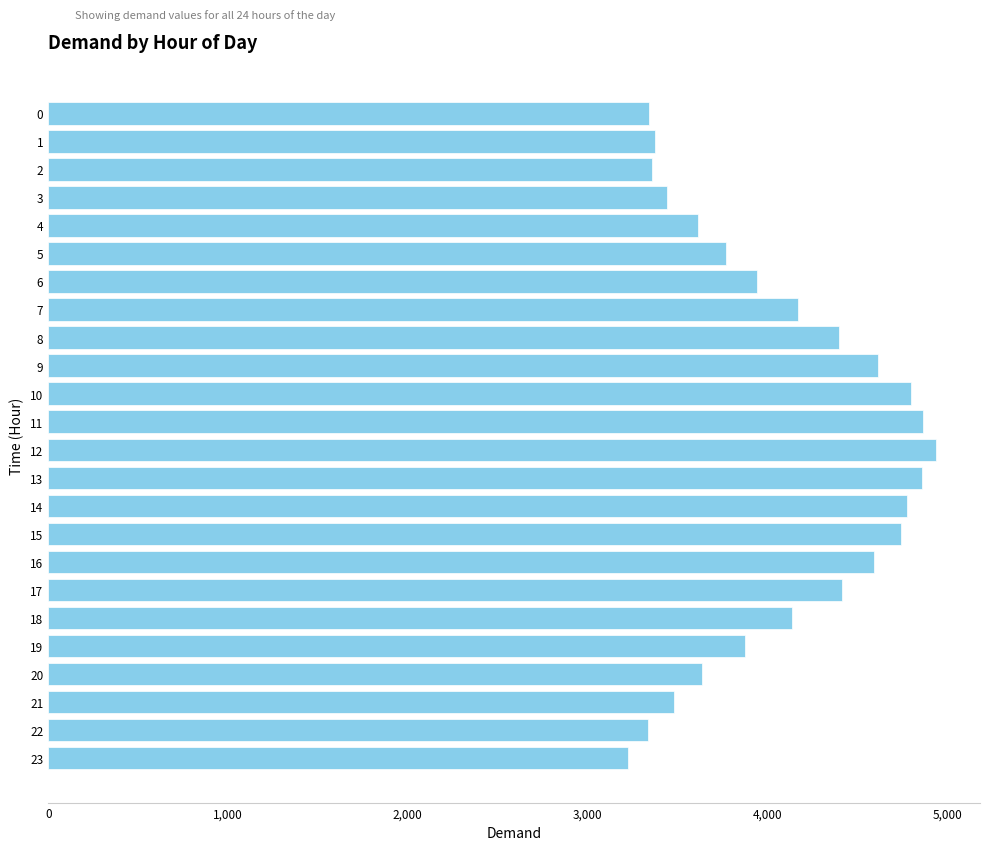

Which category has the lowest value across all series?

23